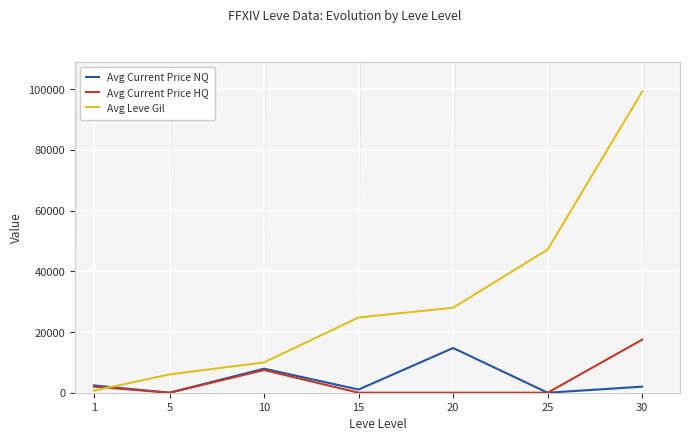

Does the chart display data point markers on the line(s)?

No